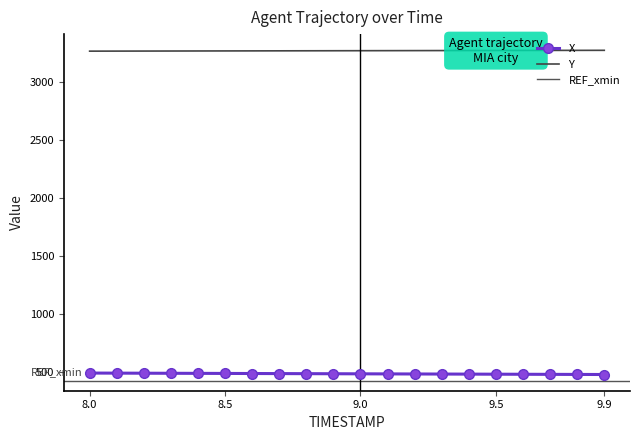

List the series in order of their overall mean, highest first.

Y, X